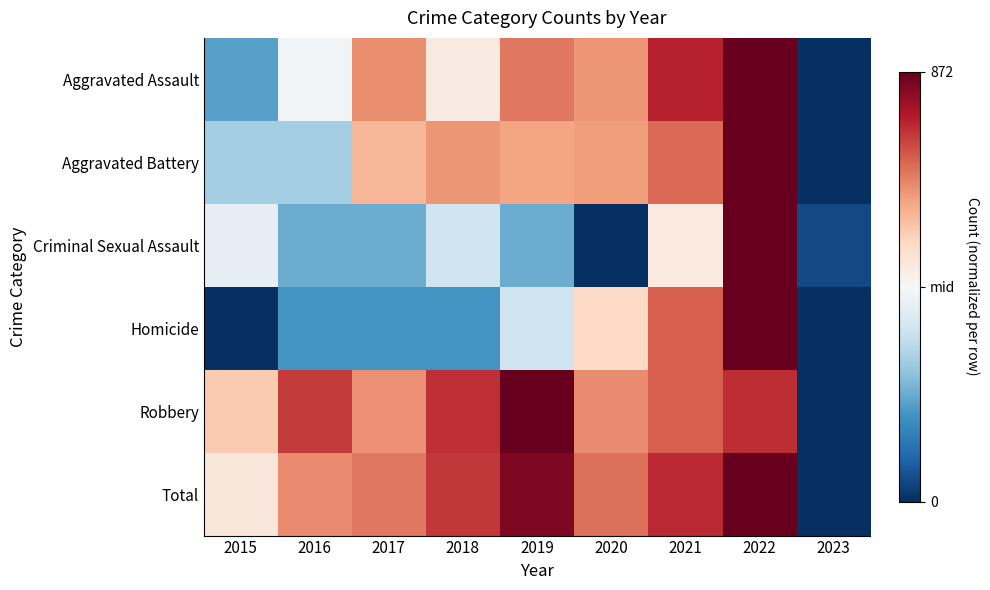

Reading right to left, transcribe all the data shown in this chart.

Aggravated Assault: 2023=-1.0	2022=1.0	2021=0.8	2020=0.4	2019=0.5	2018=0.1	2017=0.5	2016=-0.0	2015=-0.5
Aggravated Battery: 2023=-1.0	2022=1.0	2021=0.6	2020=0.4	2019=0.4	2018=0.4	2017=0.3	2016=-0.3	2015=-0.3
Criminal Sexual Assault: 2023=-0.9	2022=1.0	2021=0.1	2020=-1.0	2019=-0.5	2018=-0.2	2017=-0.5	2016=-0.5	2015=-0.1
Homicide: 2023=-1.0	2022=1.0	2021=0.6	2020=0.2	2019=-0.2	2018=-0.6	2017=-0.6	2016=-0.6	2015=-1.0
Robbery: 2023=-1.0	2022=0.7	2021=0.6	2020=0.5	2019=1.0	2018=0.7	2017=0.5	2016=0.7	2015=0.3
Total: 2023=-1.0	2022=1.0	2021=0.7	2020=0.5	2019=0.9	2018=0.7	2017=0.5	2016=0.5	2015=0.1